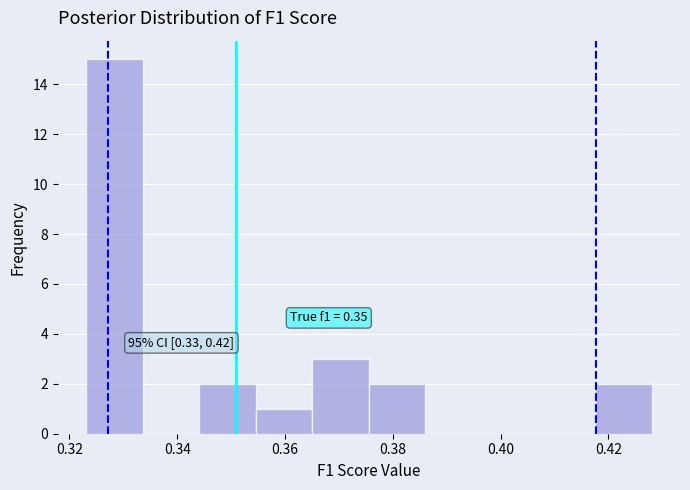

Over which range of the x-axis is the bar tallest?

0.324 to 0.334